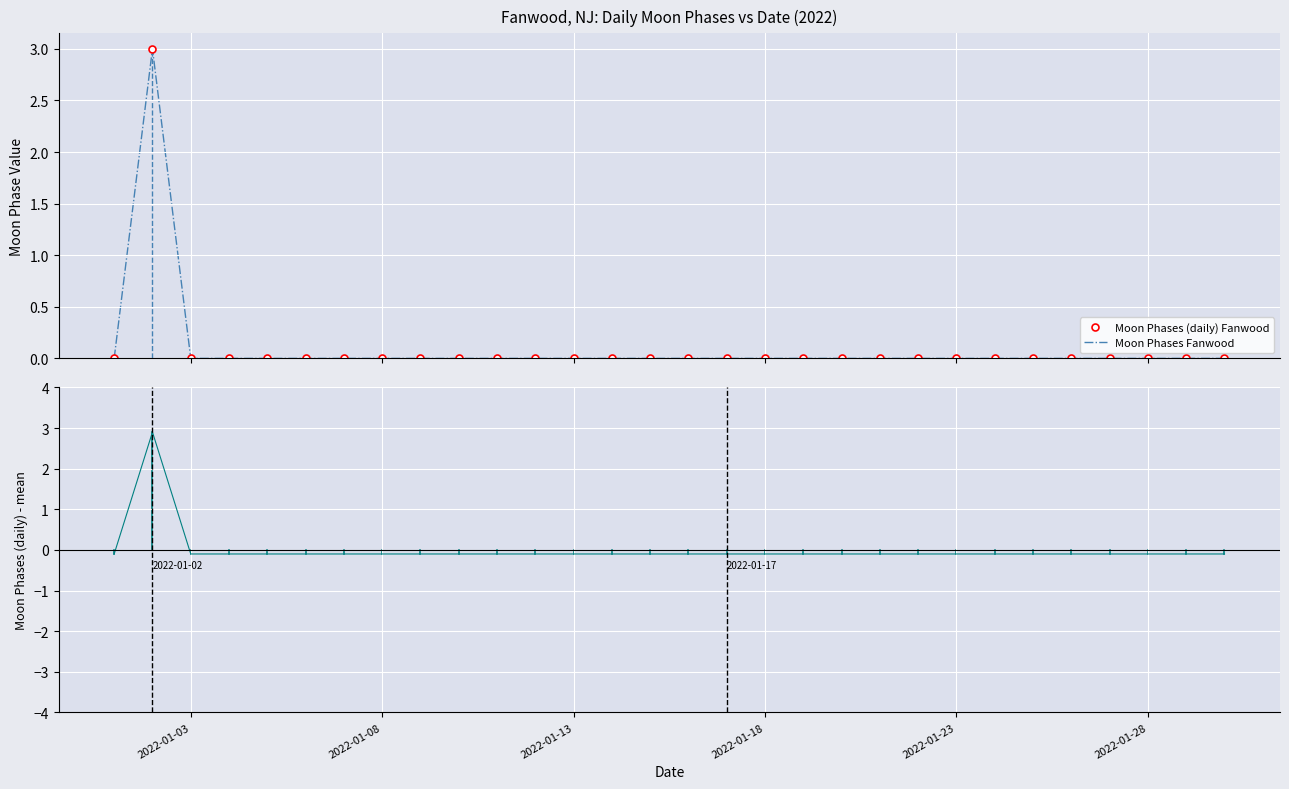

True or false: Moon Phases (daily) - Moon Phases mean and Moon Phases (daily) Fanwood intersect in this chart.

False